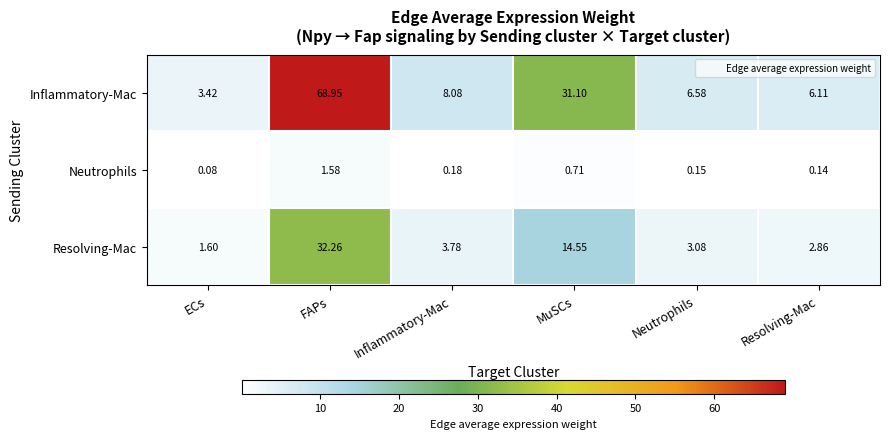

Rank the series by their average value, from lowest to highest.

Neutrophils, Resolving-Mac, Inflammatory-Mac